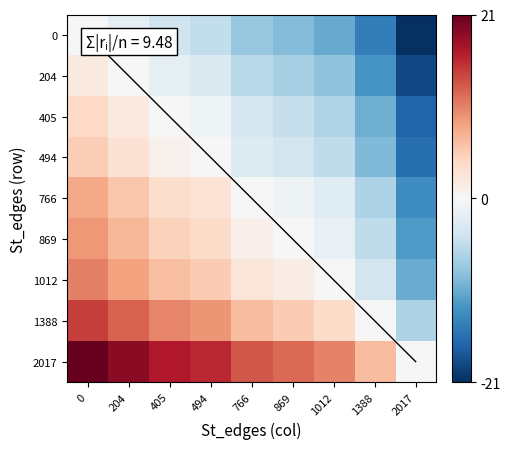

At how many categories does at least one series exceed 2?

8